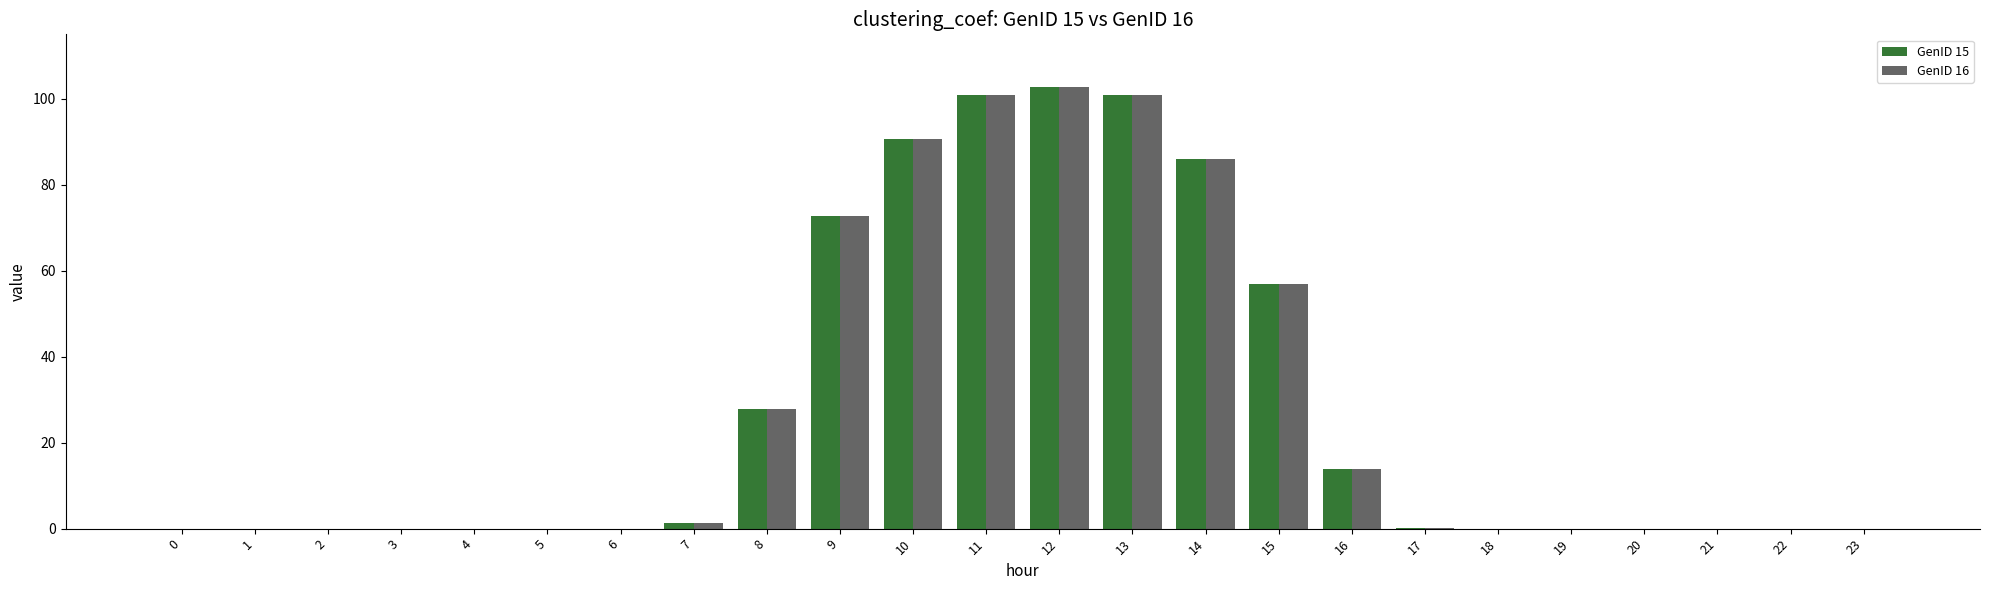

What is the greatest value displayed?

102.6